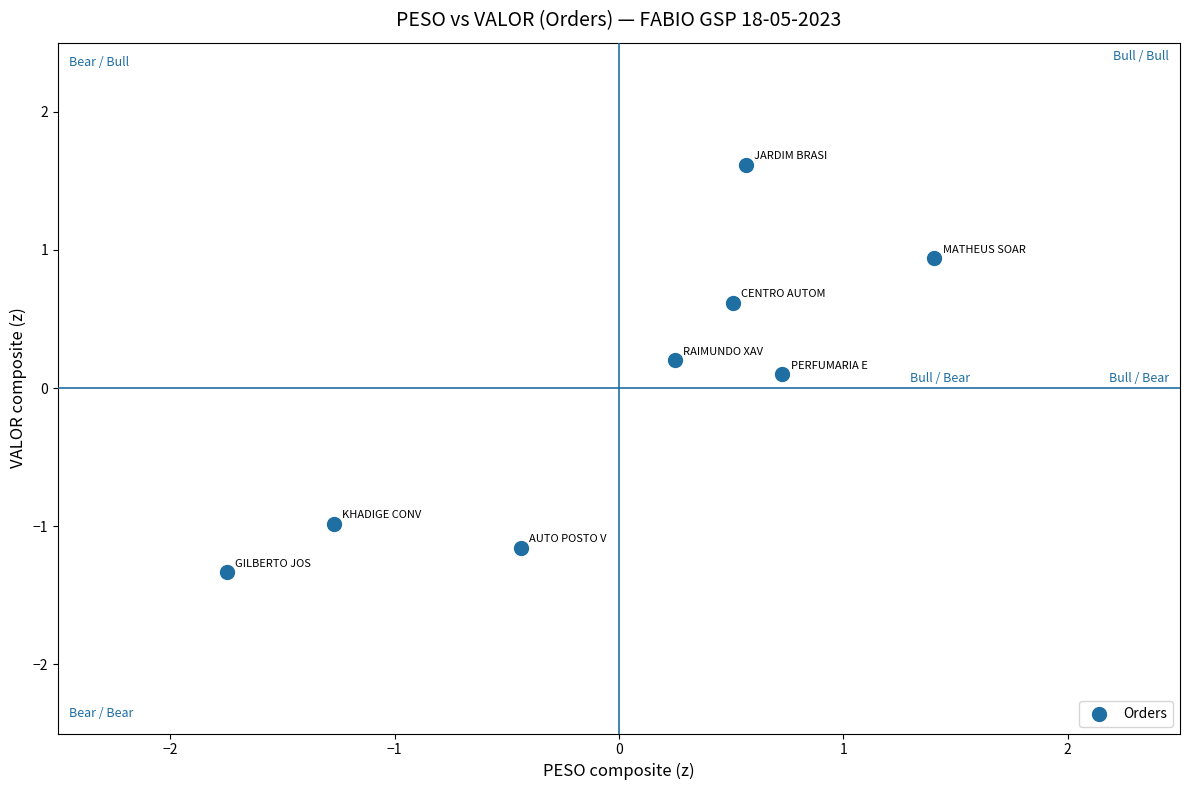

What is the range of Y values (max minus min)?

2.9